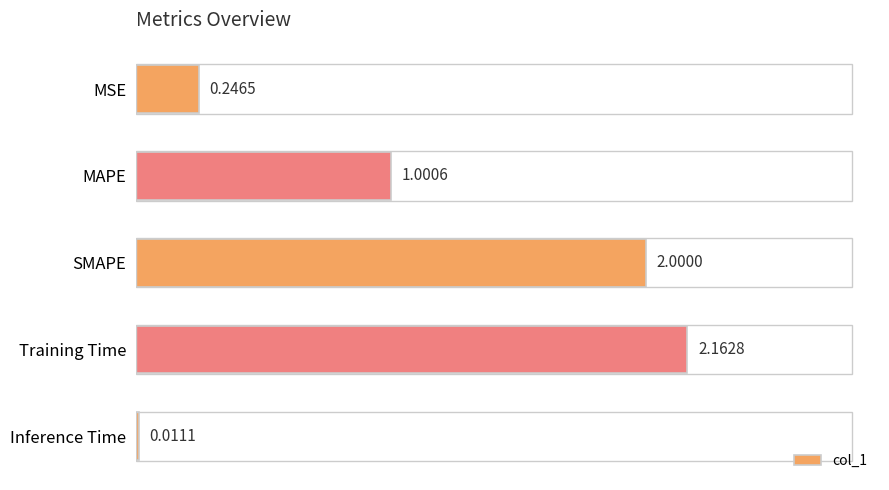

What is the average value?

1.1